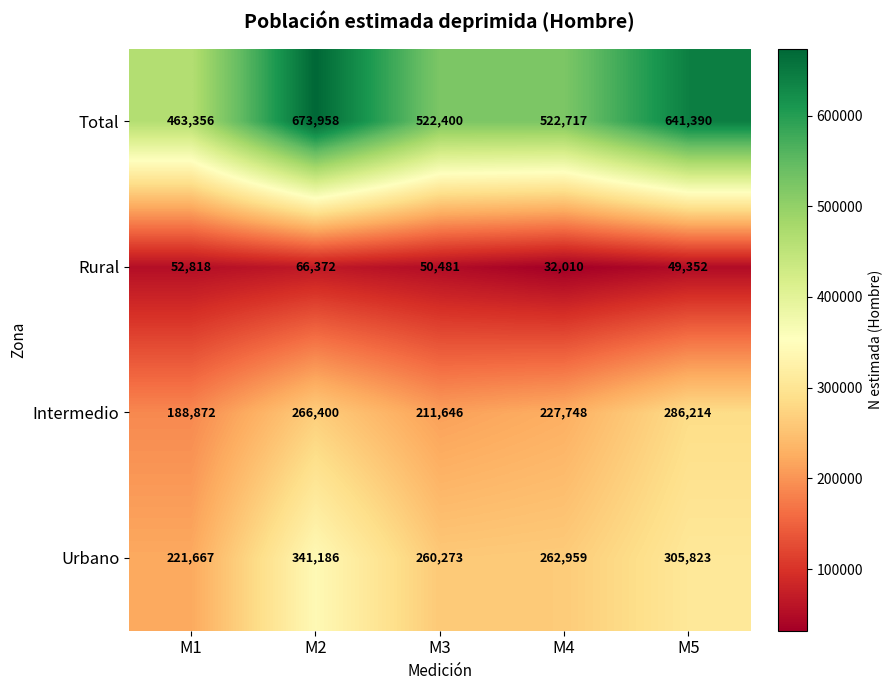

At which label does Intermedio first exceed 227748?

M2